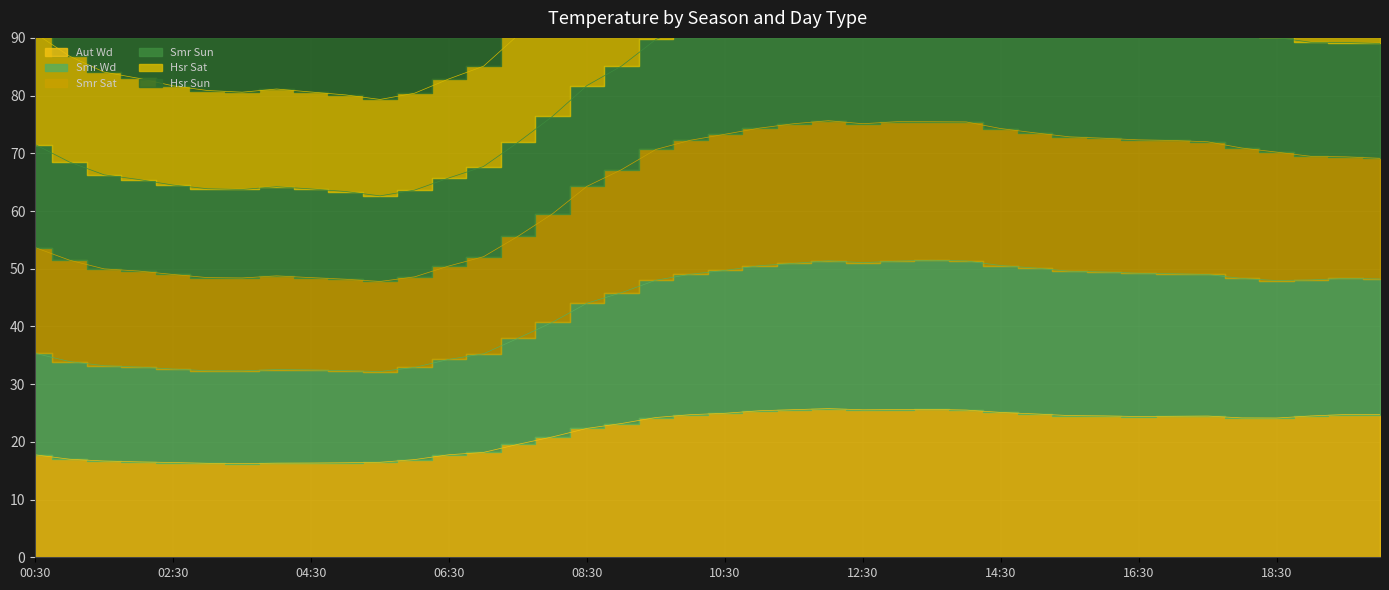

Which series has the widest spread of values?

Hsr Sat